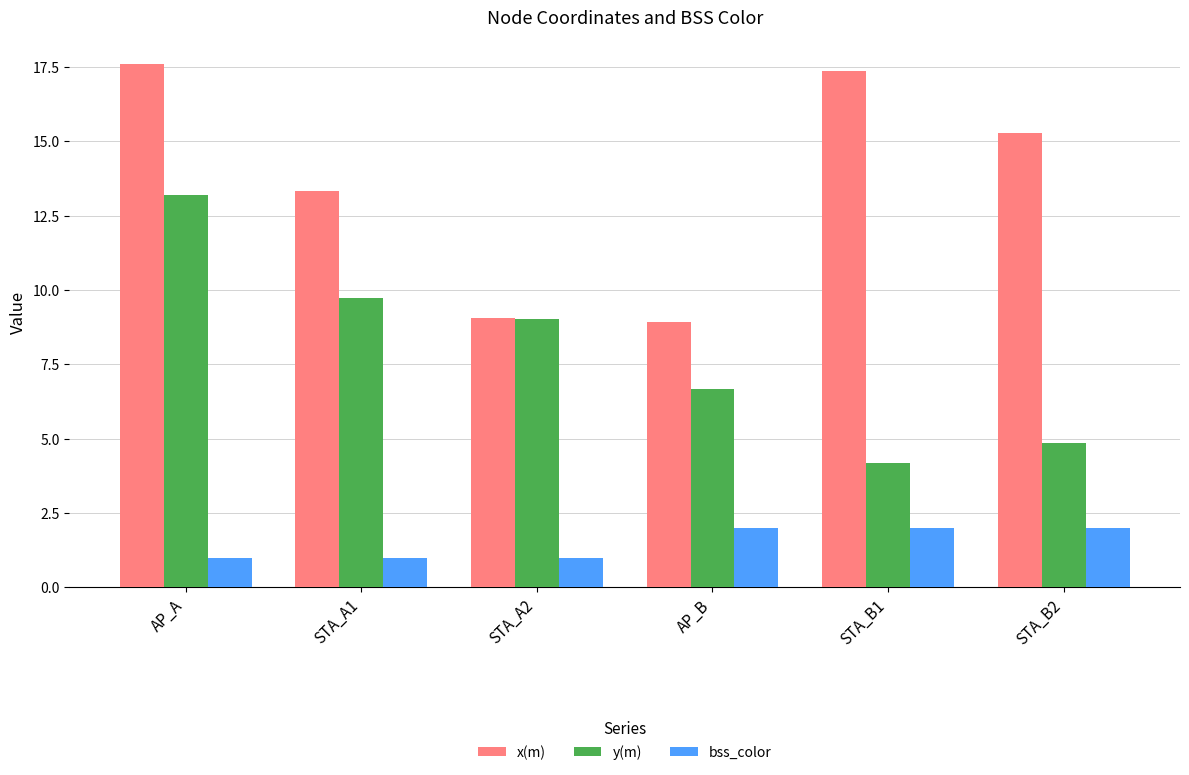

What is the label of the 1st bar from the left?

AP_A